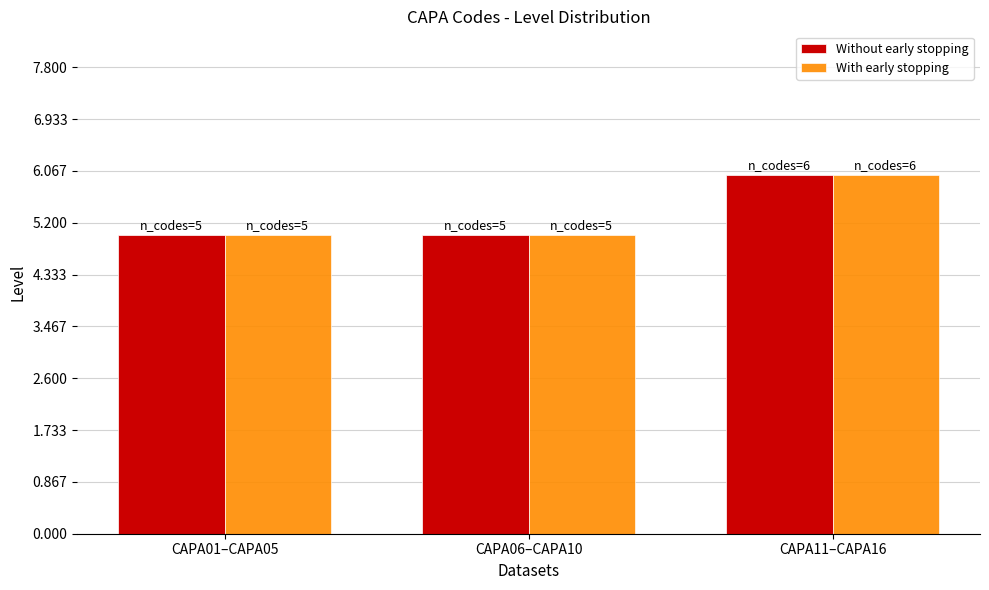

True or false: With early stopping has a value of 5 at CAPA06–CAPA10.

True